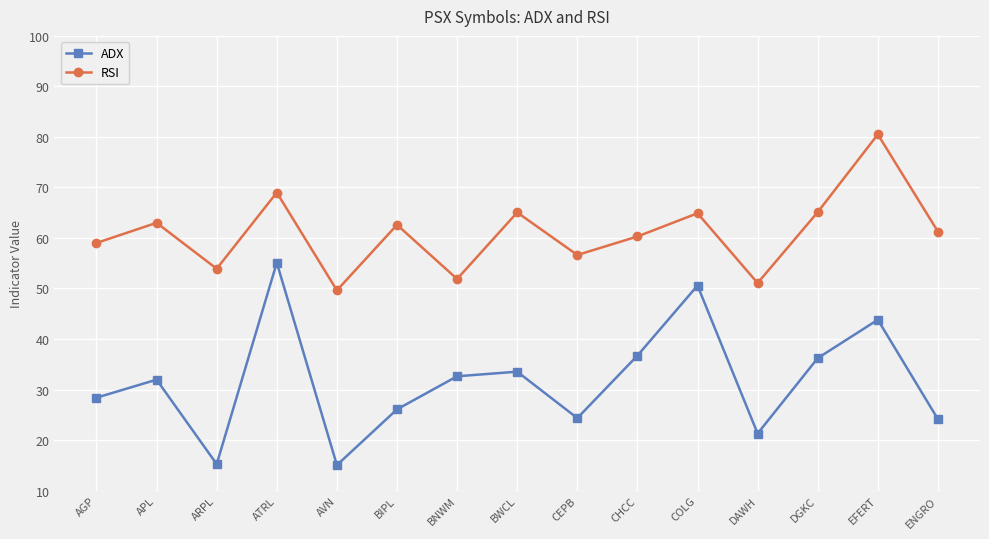

What are all the series names shown in the legend?

ADX, RSI